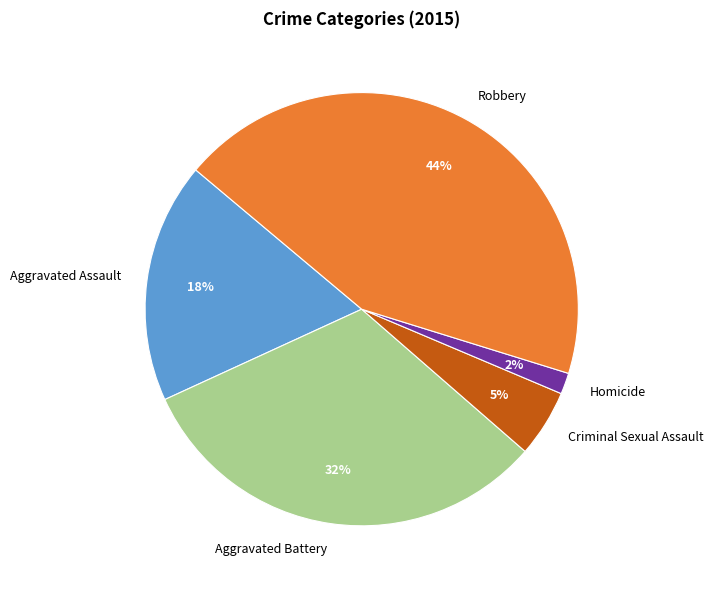

Do Aggravated Battery and Criminal Sexual Assault together represent more than half of the pie?

No